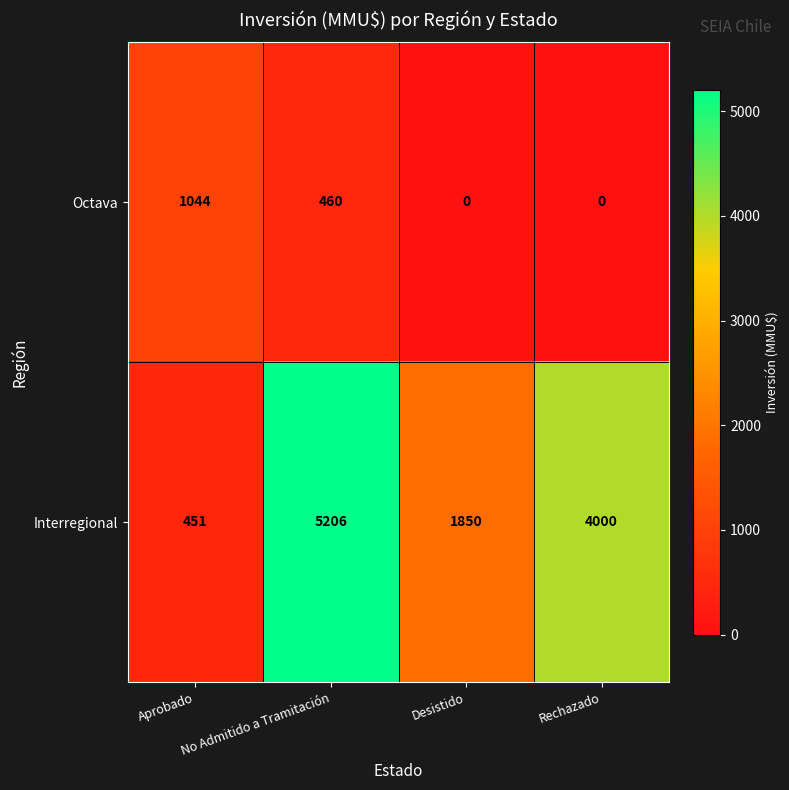

What is the total value across all series at Rechazado?

4000